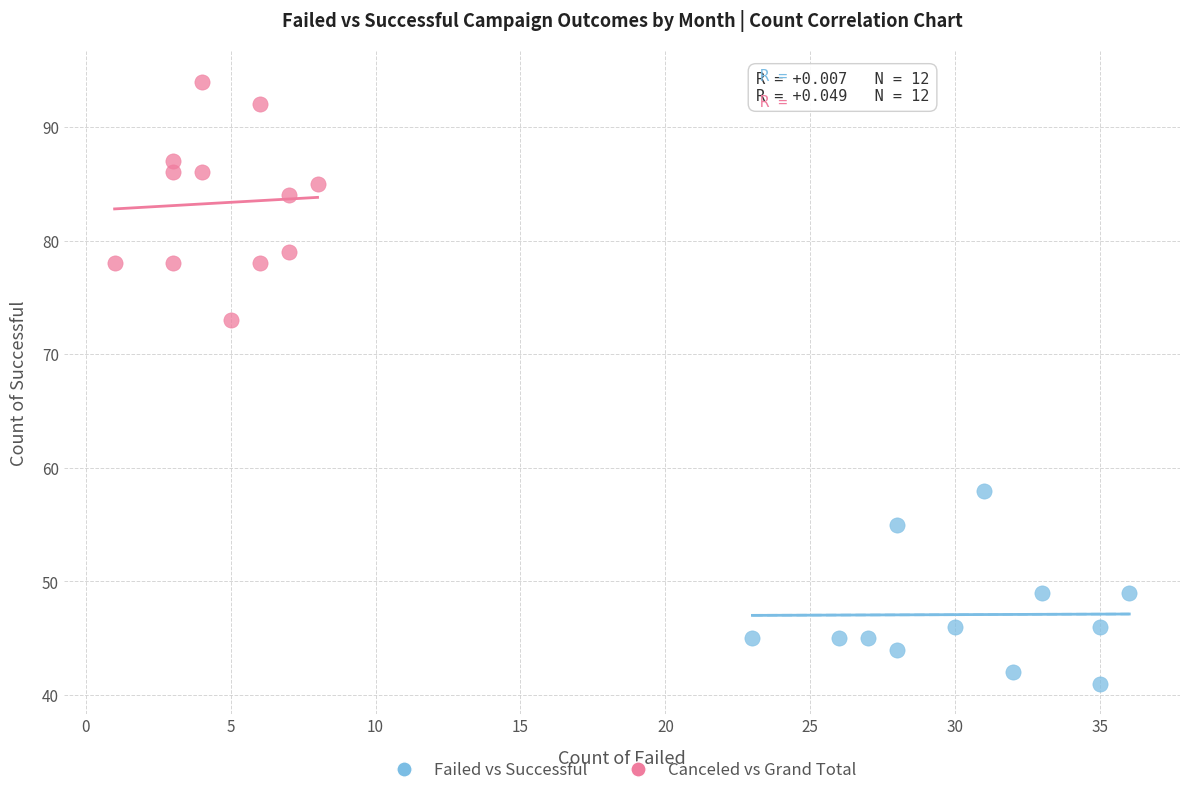

Which series reaches the minimum Y coordinate?

Failed vs Successful